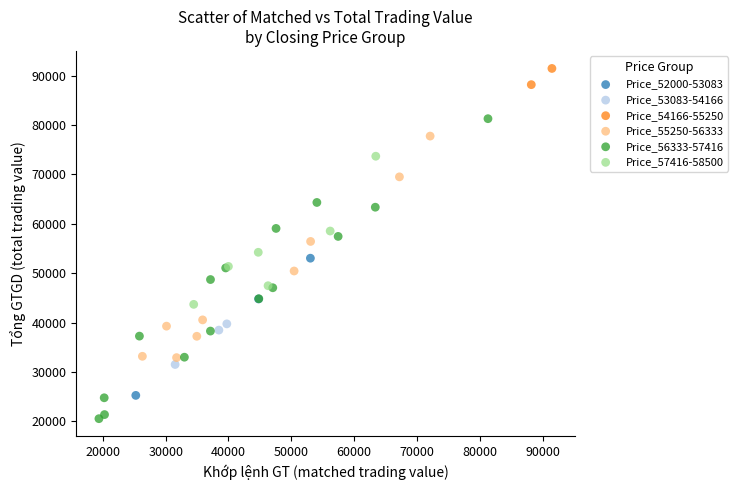

Which series reaches the maximum Y coordinate?

Price_54166-55250